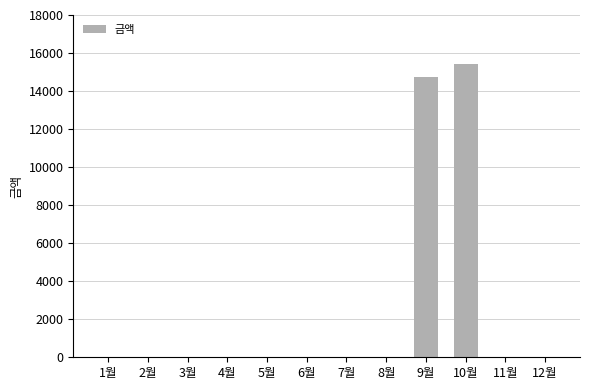

Are the bars horizontal?

No